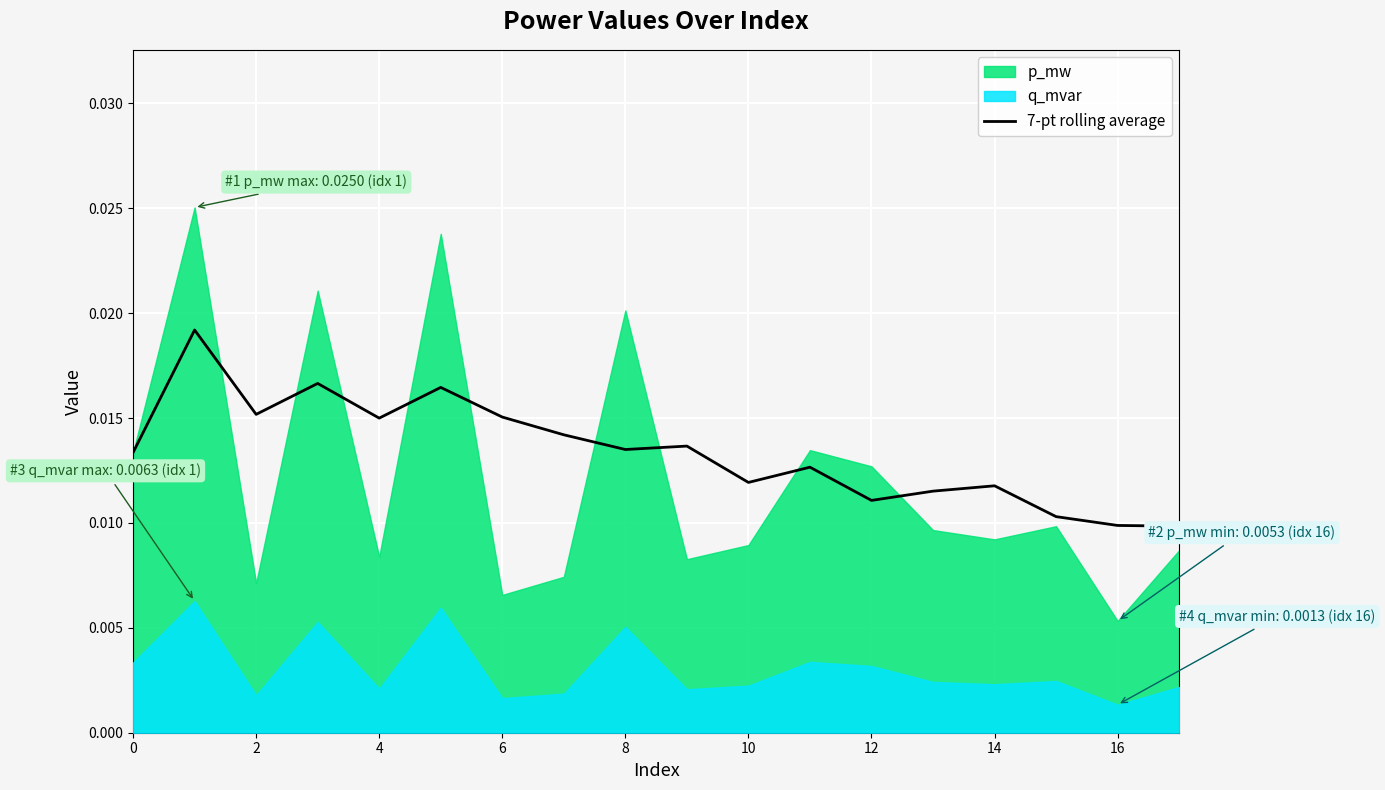

What is the sum of all values?

0.2